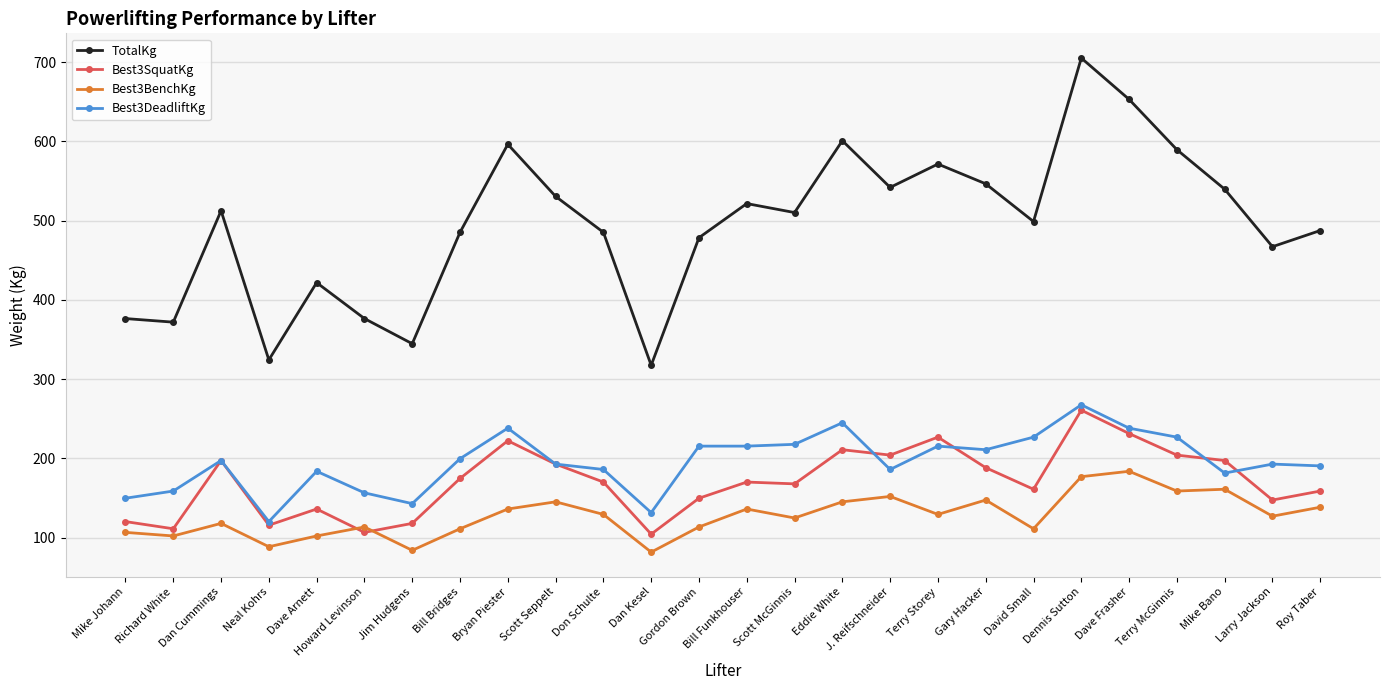

At which category is the sum across all series the highest?

Dennis Sutton